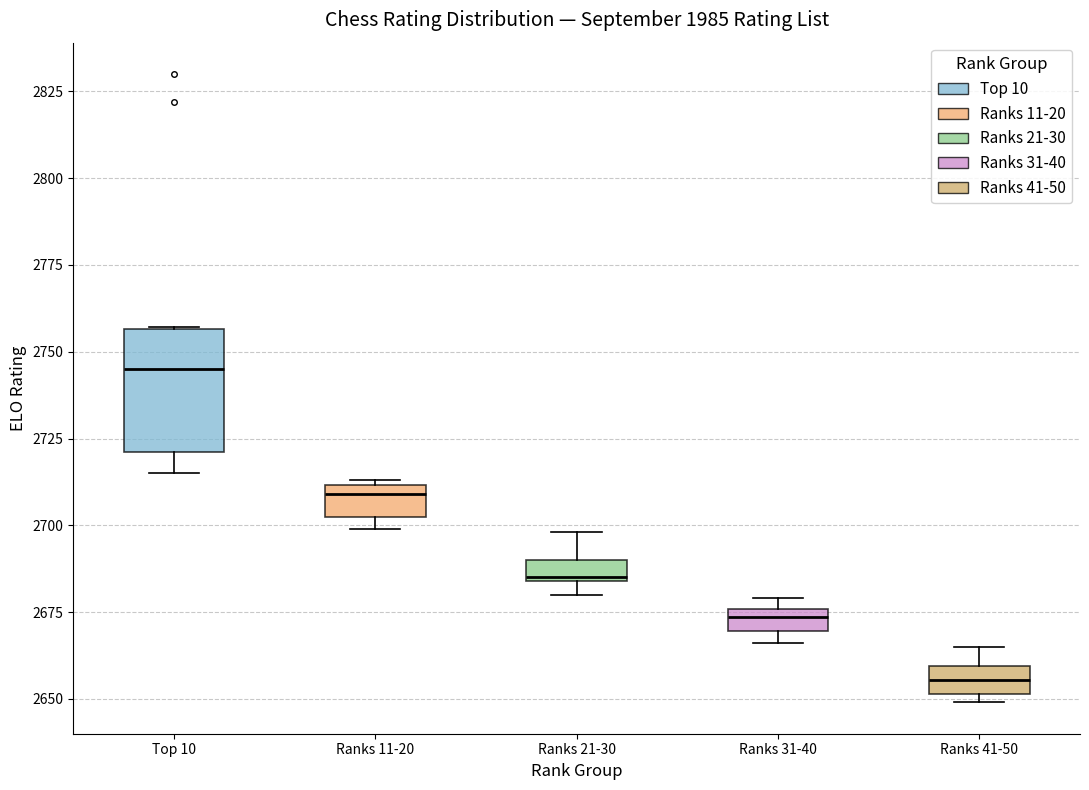

Where does the median line of the box for Ranks 41-50 sit on the y-axis? The values are not printed on the chart, so give them approximately, as read against the axis.

2655